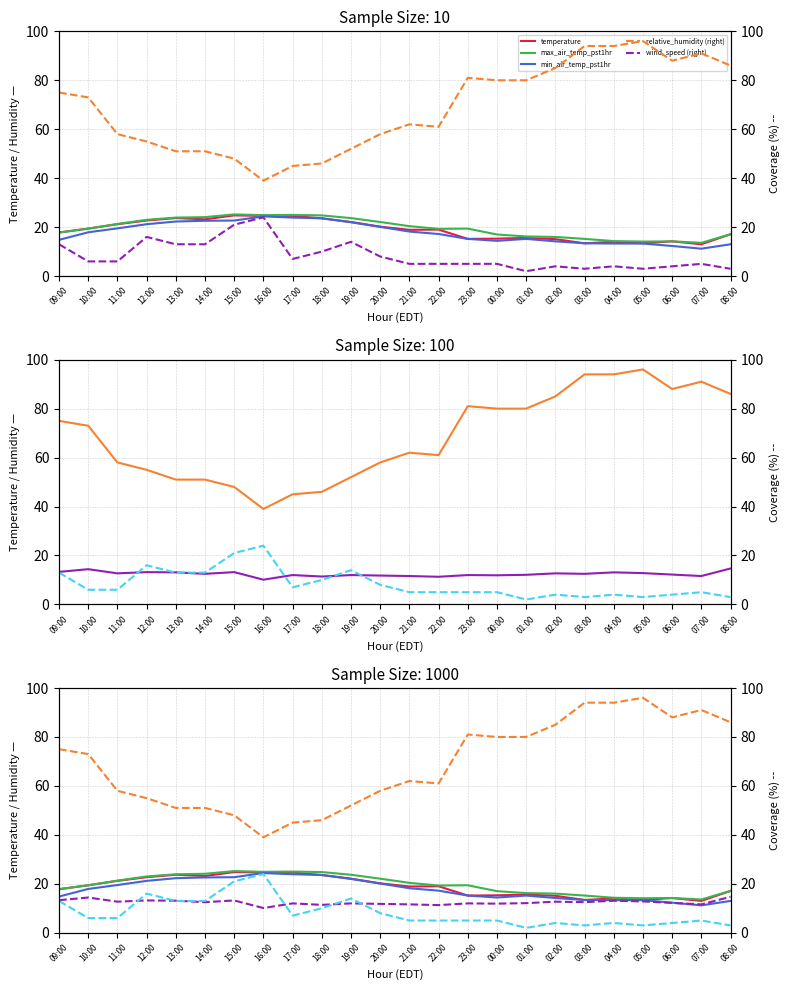

Which series has the largest range (max minus min)?

relative_humidity